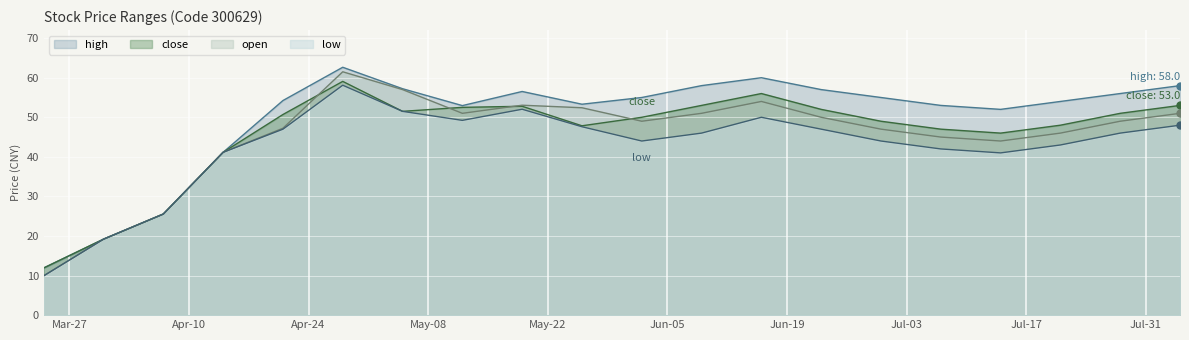

Which series has the largest range (max minus min)?

open